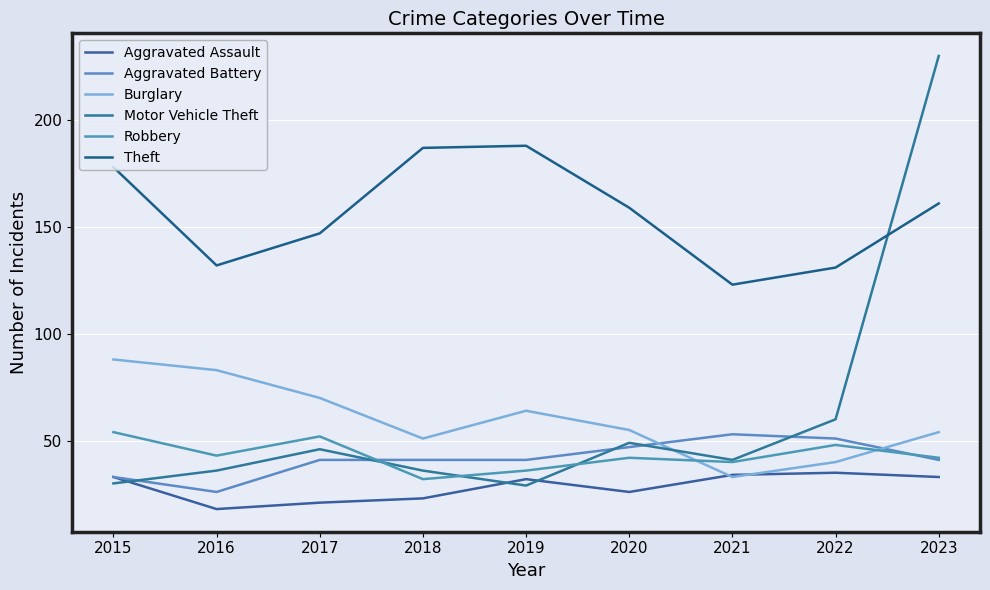

Is this an area chart (filled region under the line)?

No